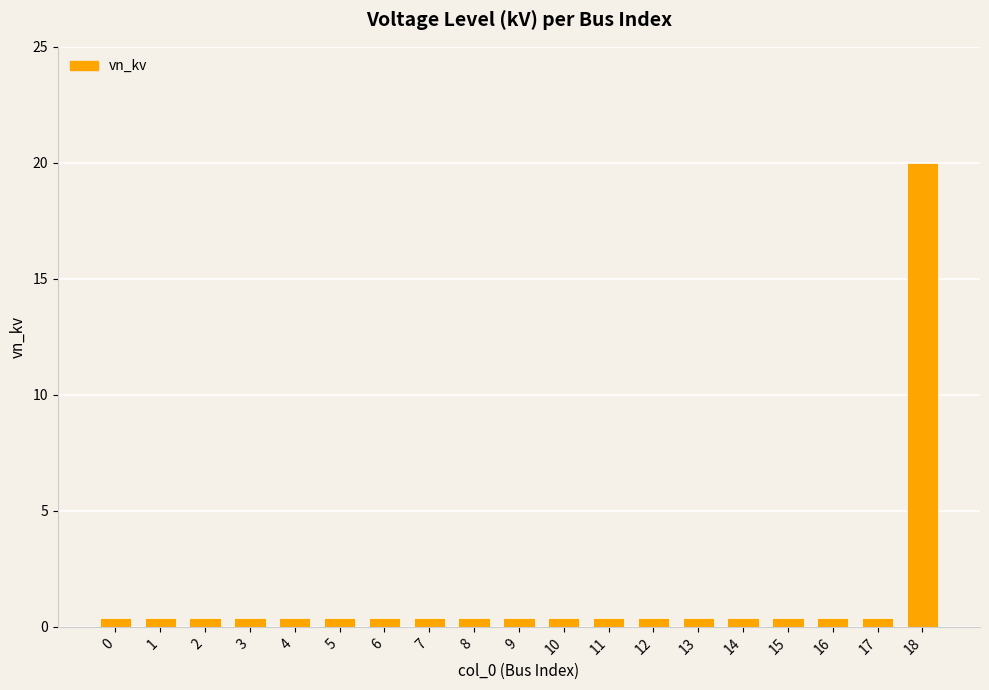

Does the chart contain any negative values?

No